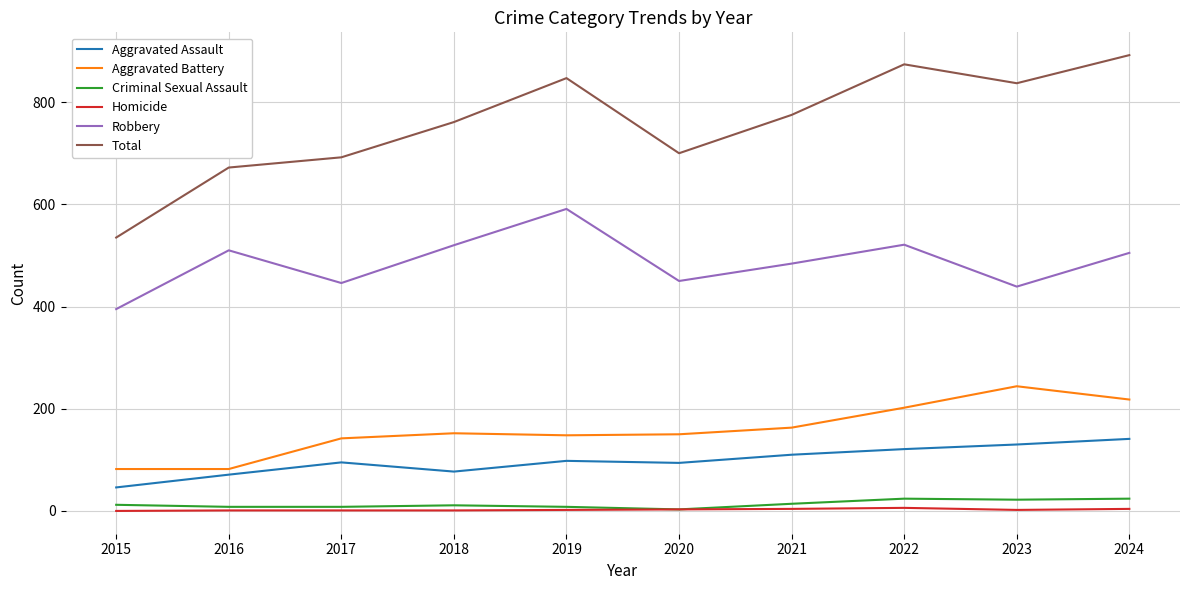

Which series changed the most between 2017 and 2023?

Total